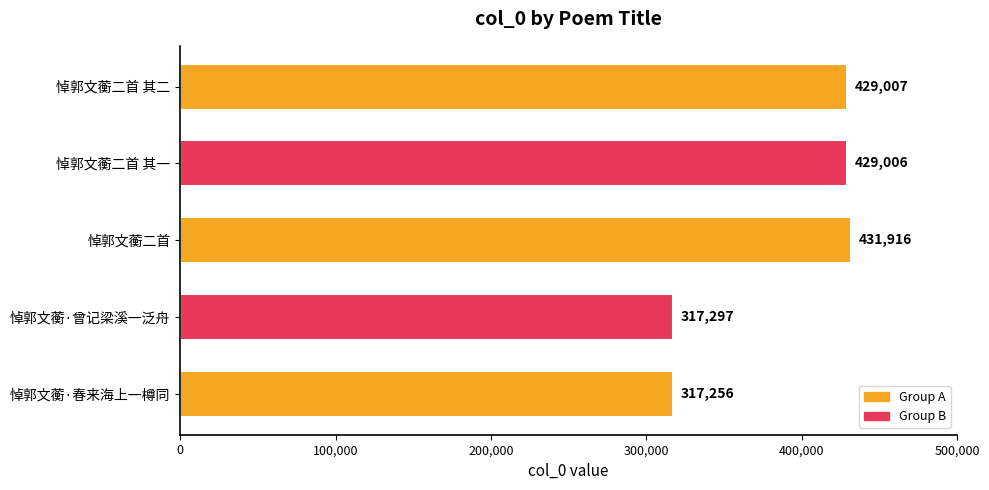

The chart shows a value of 726429 at 悼郭文蘅二首 其一. True or false?

False